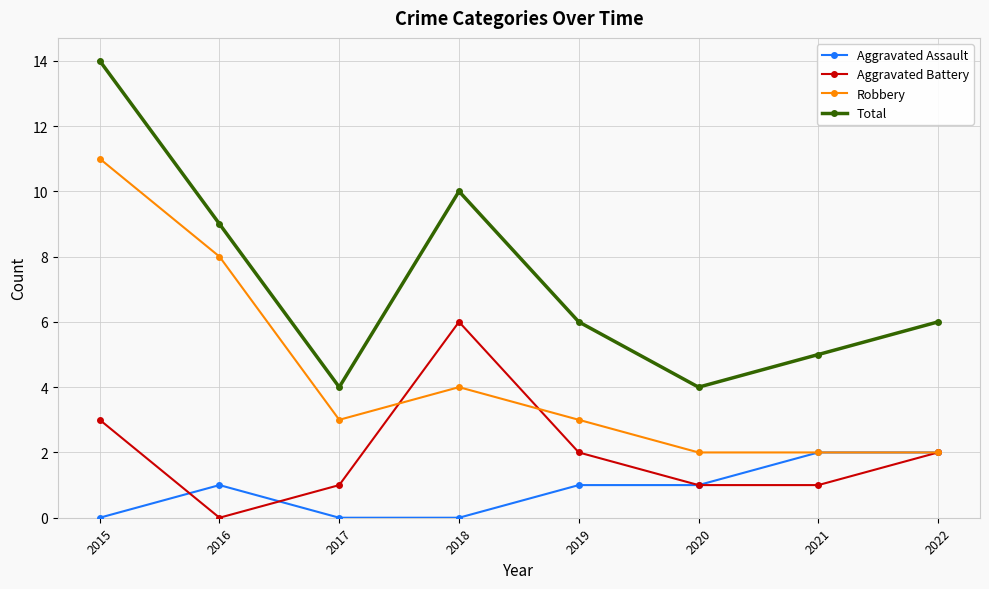

Which series has the largest total across all categories?

Total